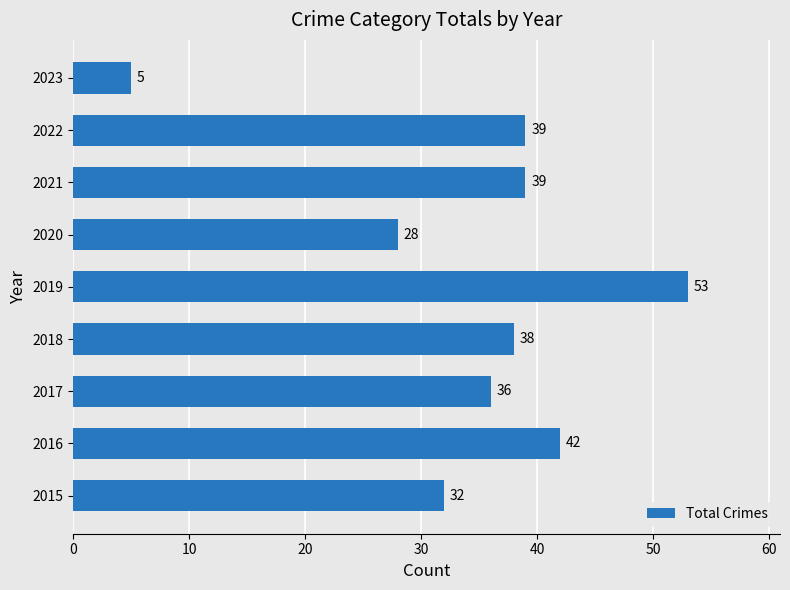

True or false: the data shows 83 at 2019.

False